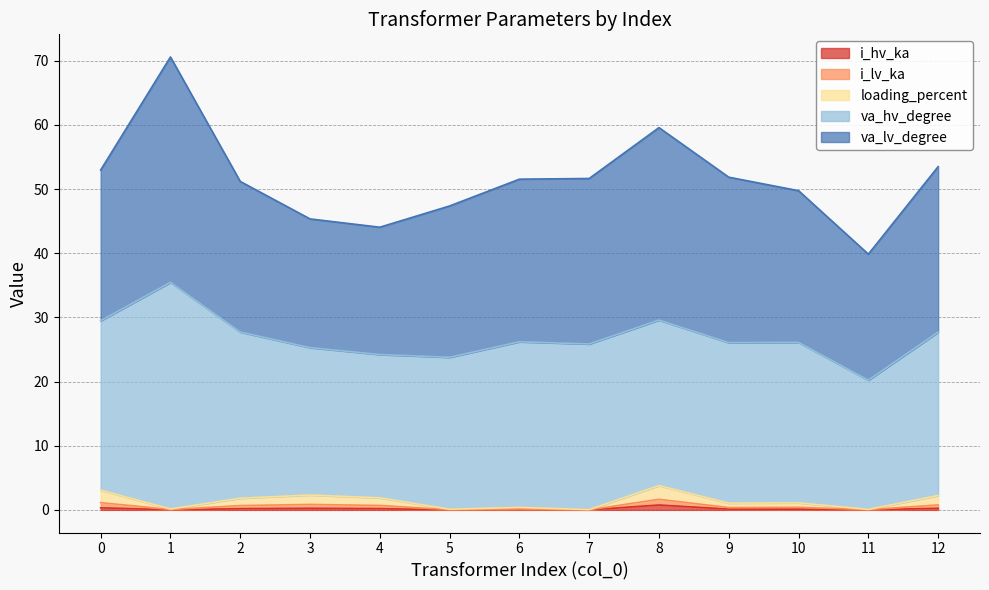

Count the number of data series in this chart.

5